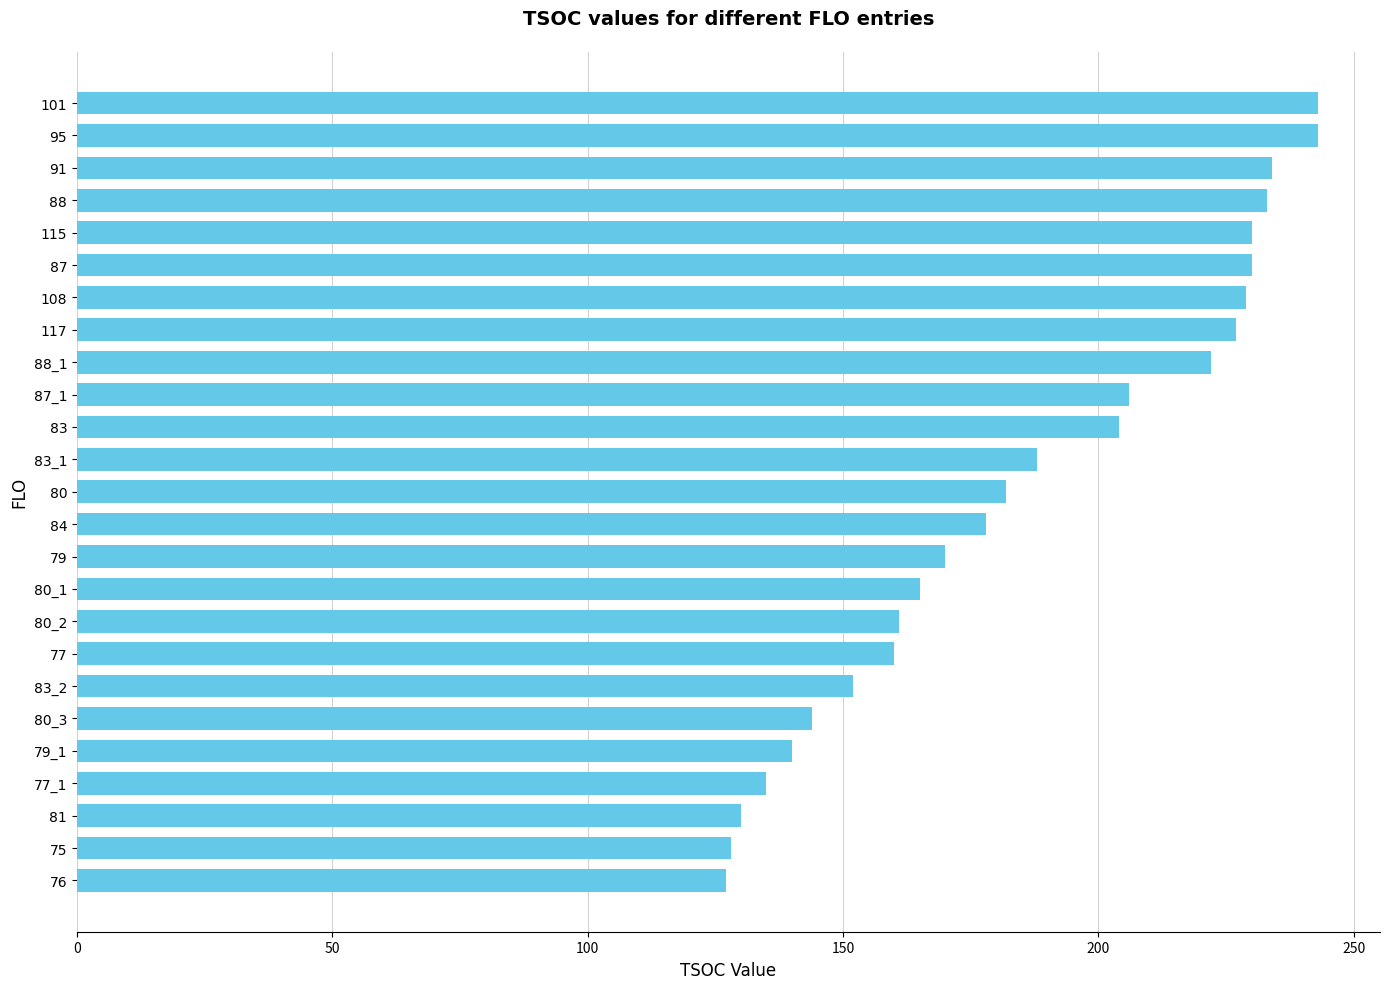

The value at 91 is 234. True or false?

True